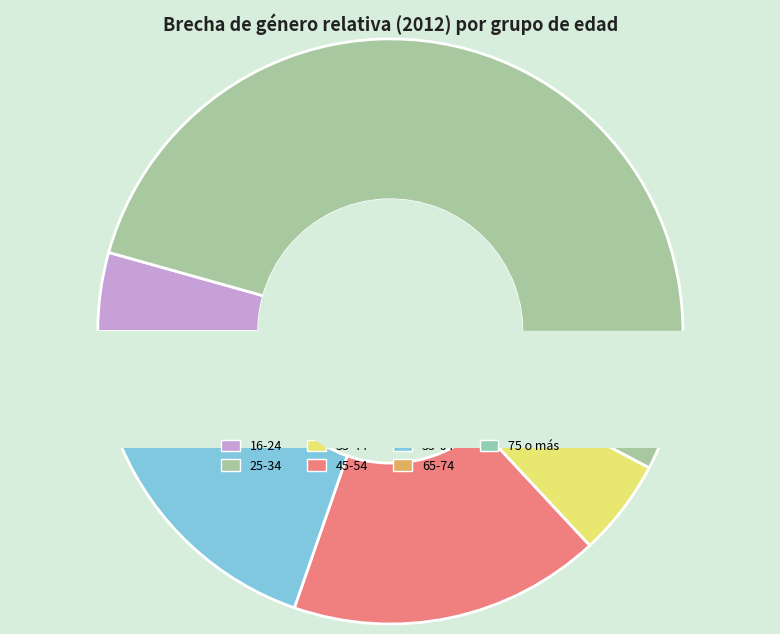

To the nearest percent, what is the difference between the 25-34 and 75 o más slice percentages?

51%